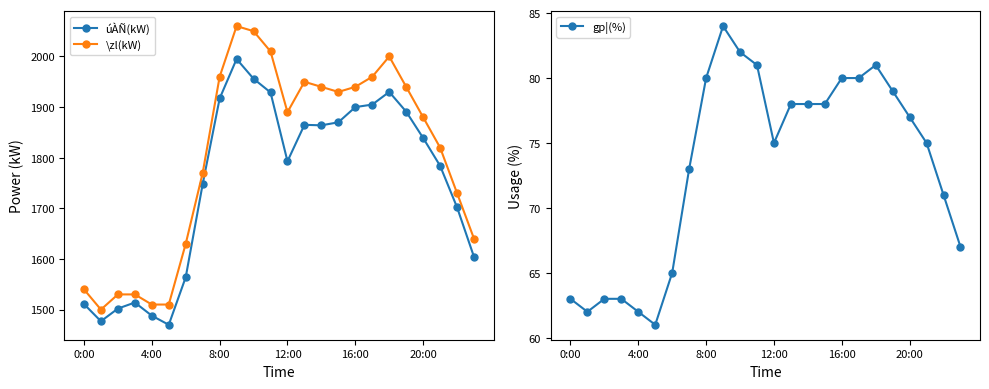

True or false: gp¦(%) has more than 2 points higher than both neighbors.

False